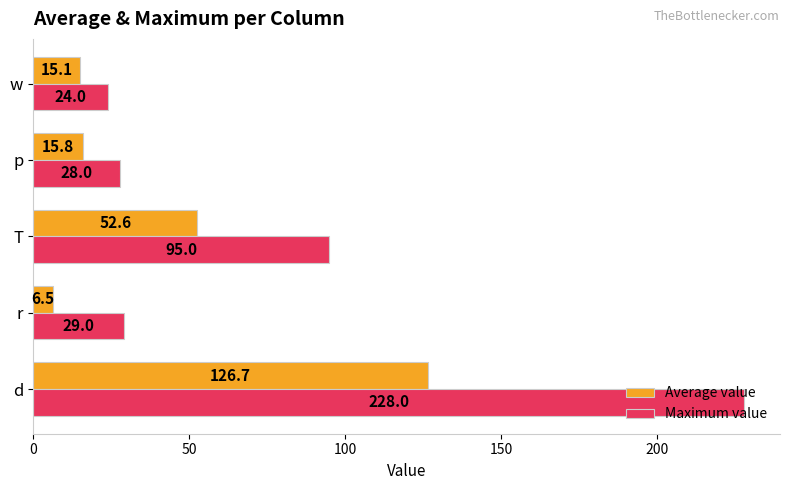

Where is Average value nearest to the value 66?

T